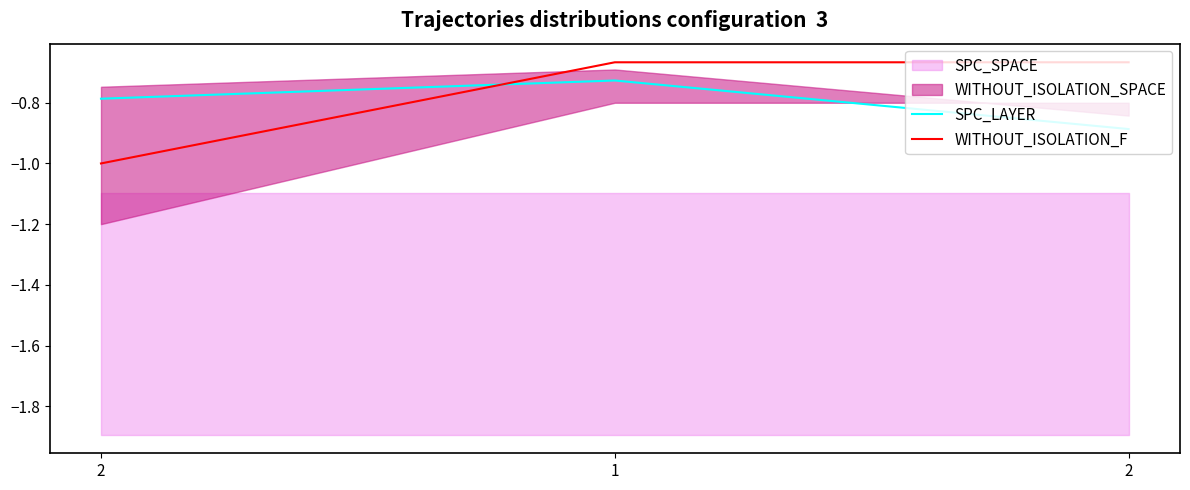

Where is SPC_LAYER nearest to the value 0?

1